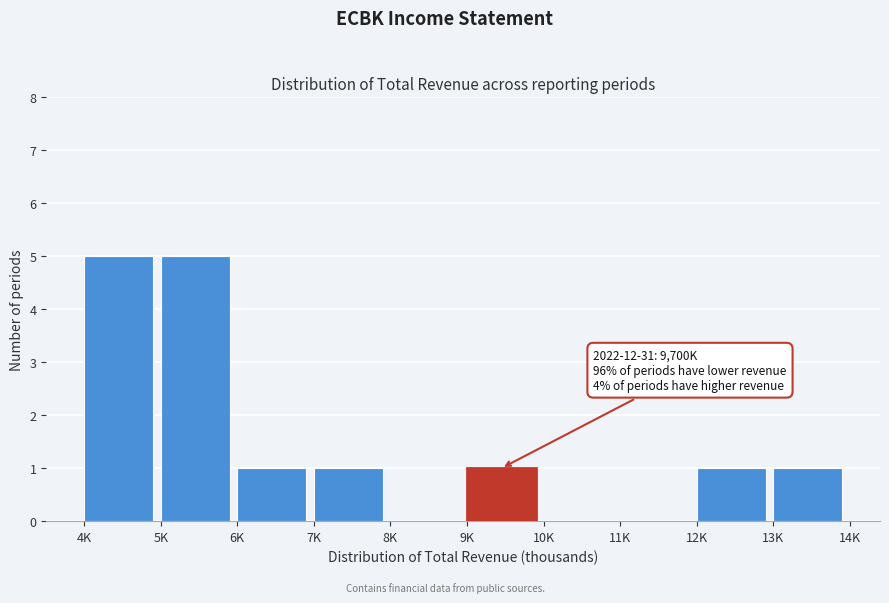

Reading left to right, transcribe all the data shown in this chart.

4K=5	5K=5	6K=1	7K=1	8K=0	9K=1	10K=0	11K=0	12K=1	13K=1